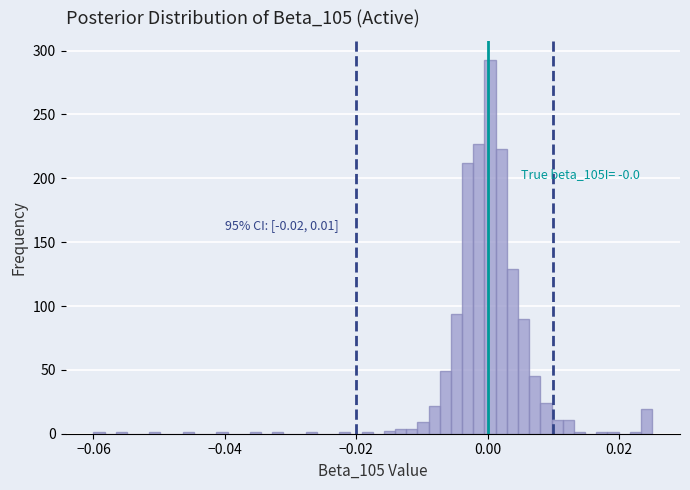

Read against the x-axis, roughly where is the centre of the tallest bar?

0.000